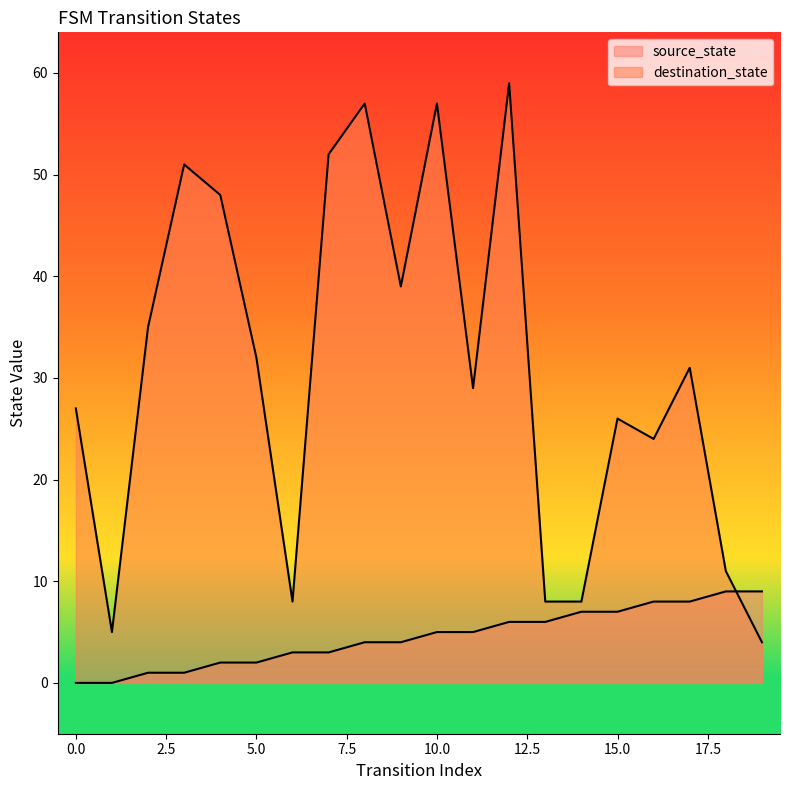

How many lines are shown in the chart?

2